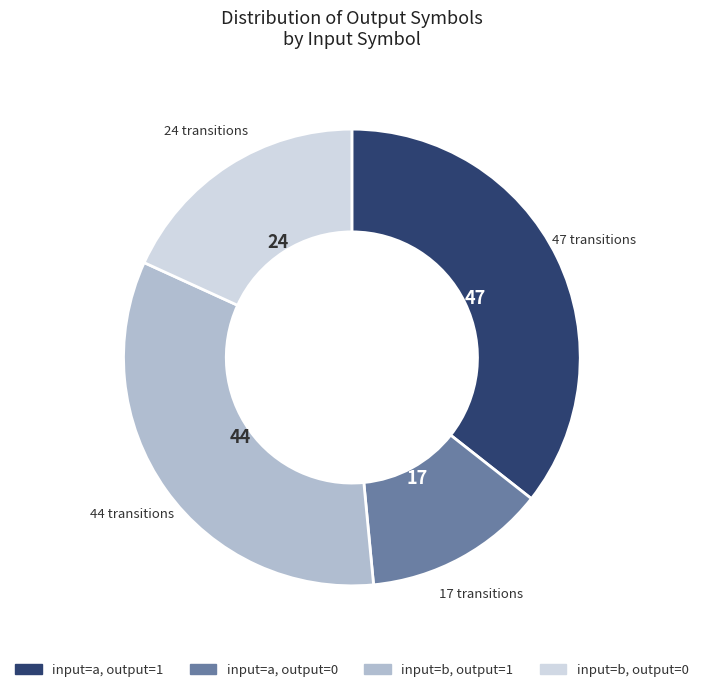

Is there a majority slice in this chart?

No